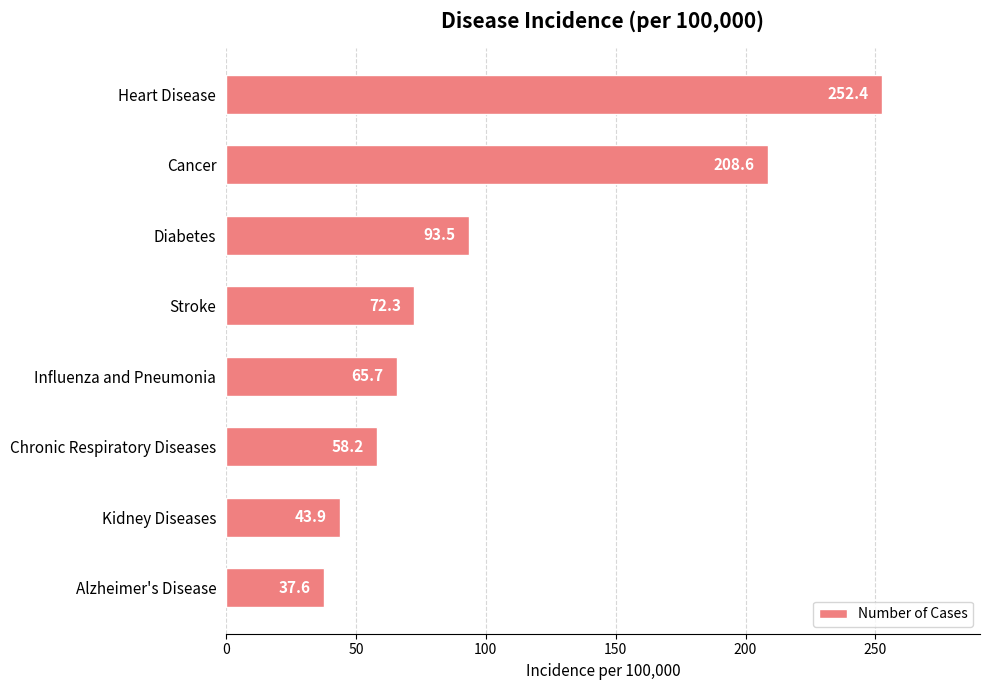

What is the sum of all values?

832.2